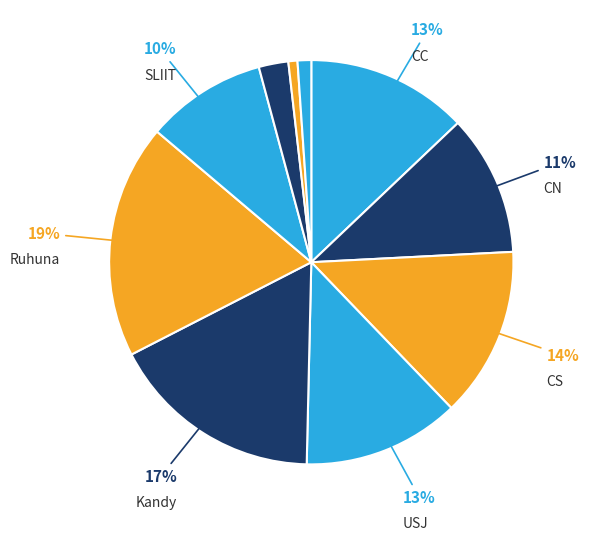

To the nearest percent, what is the average slice percentage?

10%